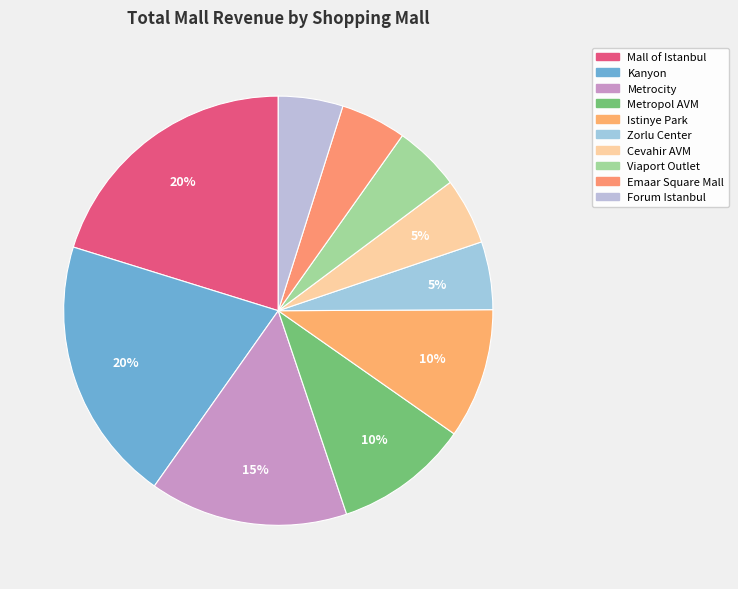

Rank the categories by value from lowest to highest.

Forum Istanbul, Emaar Square Mall, Viaport Outlet, Cevahir AVM, Zorlu Center, Istinye Park, Metropol AVM, Metrocity, Kanyon, Mall of Istanbul